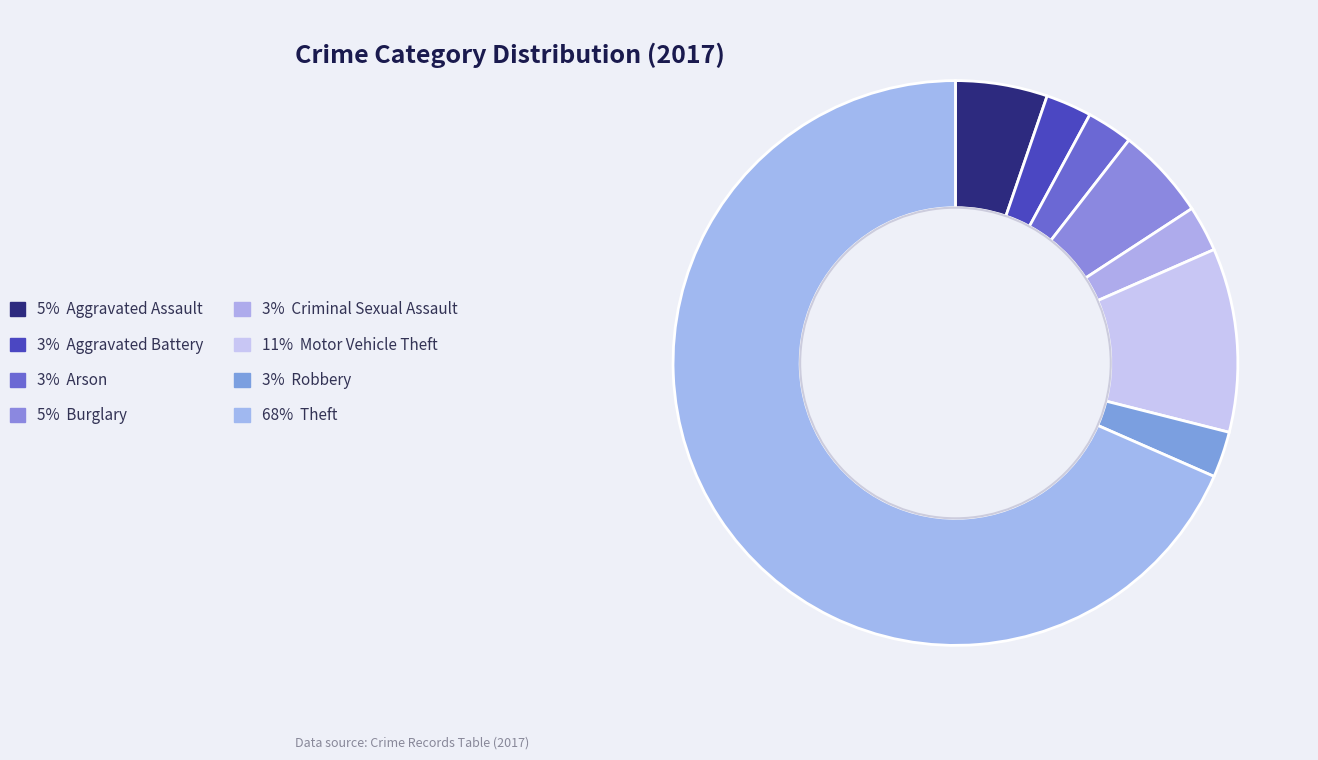

Count the number of slices in the pie.

8